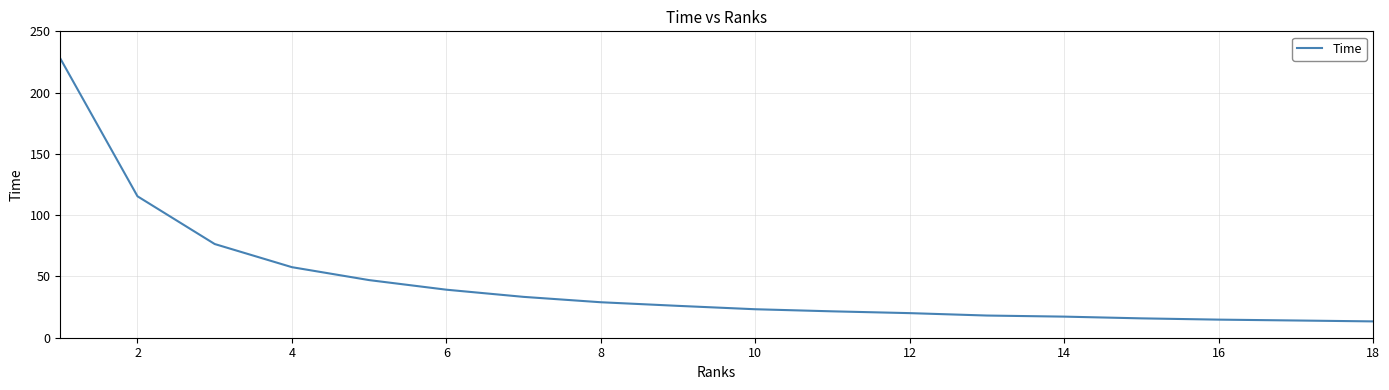

What is the difference between the maximum and minimum values?

214.6